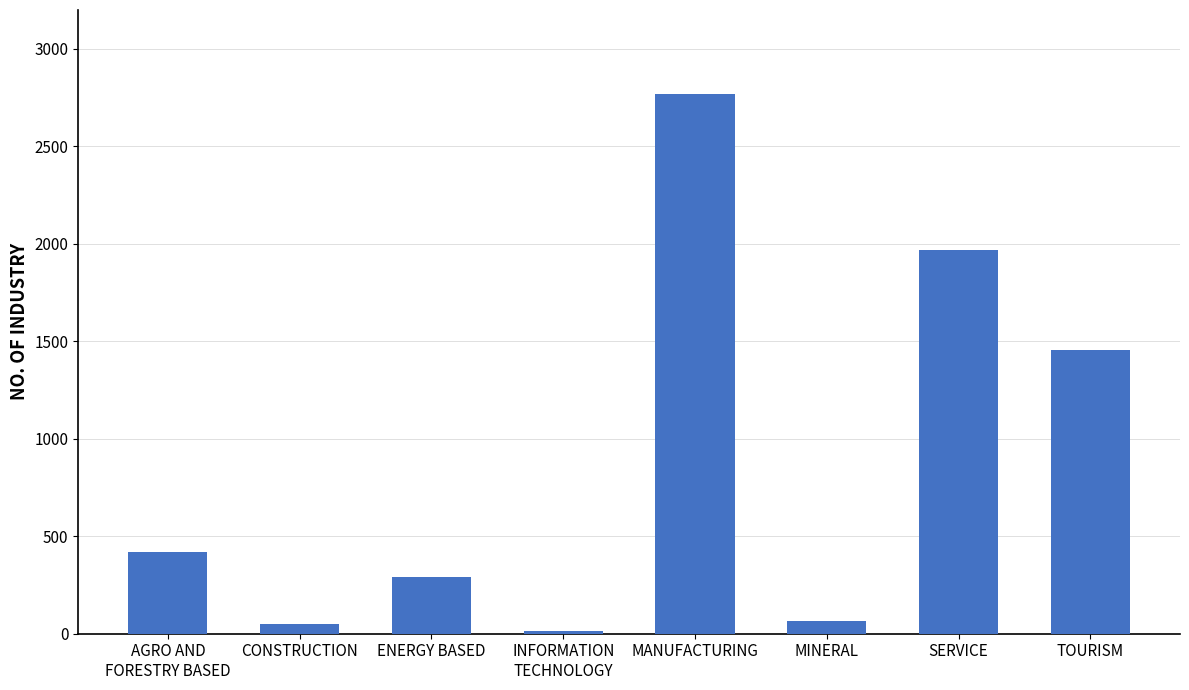

Reading right to left, what are all the values shown in this chart?

TOURISM=1456	SERVICE=1970	MINERAL=64	MANUFACTURING=2767	INFORMATION
TECHNOLOGY=14	ENERGY BASED=289	CONSTRUCTION=51	AGRO AND
FORESTRY BASED=420